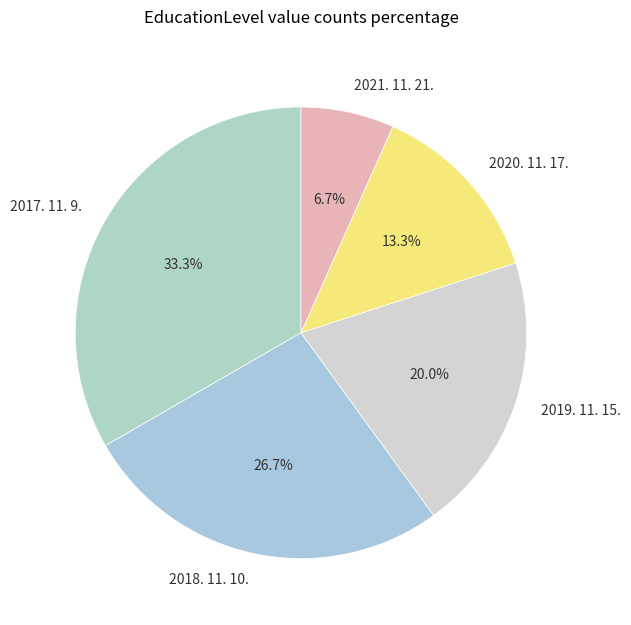

What percentage is the 2019. 11. 15. slice, to the nearest percent?

20%